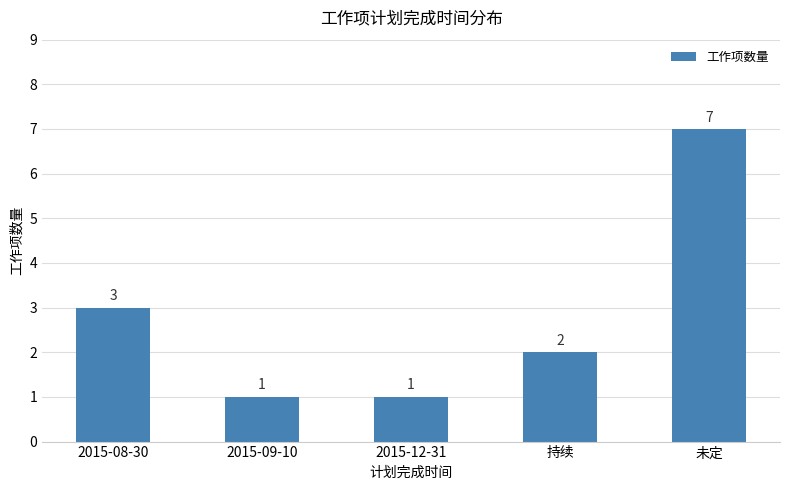

How many categories are shown in the chart?

5